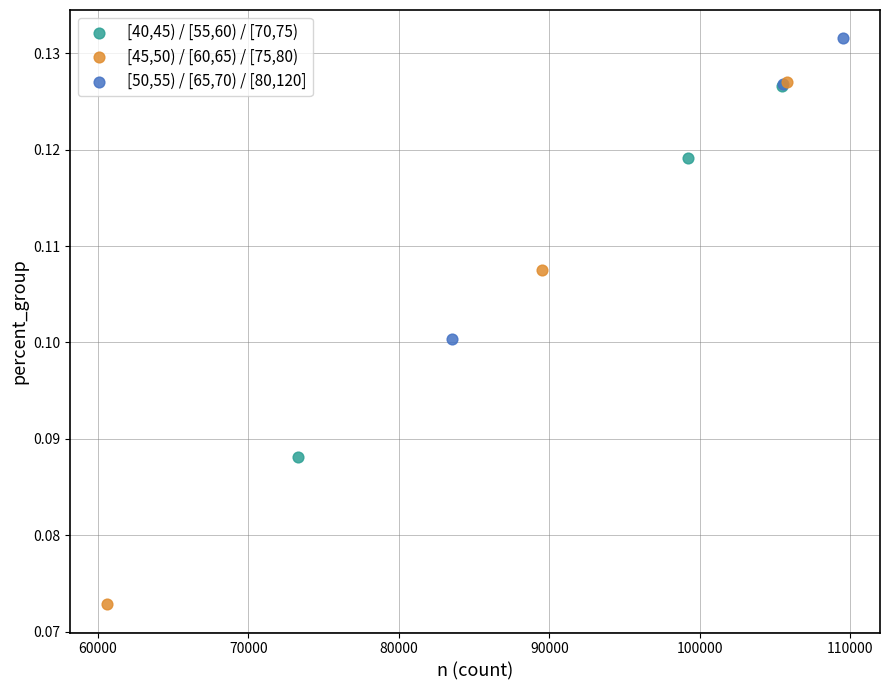

Which series contains the highest Y value?

[50,55) / [65,70) / [80,120]